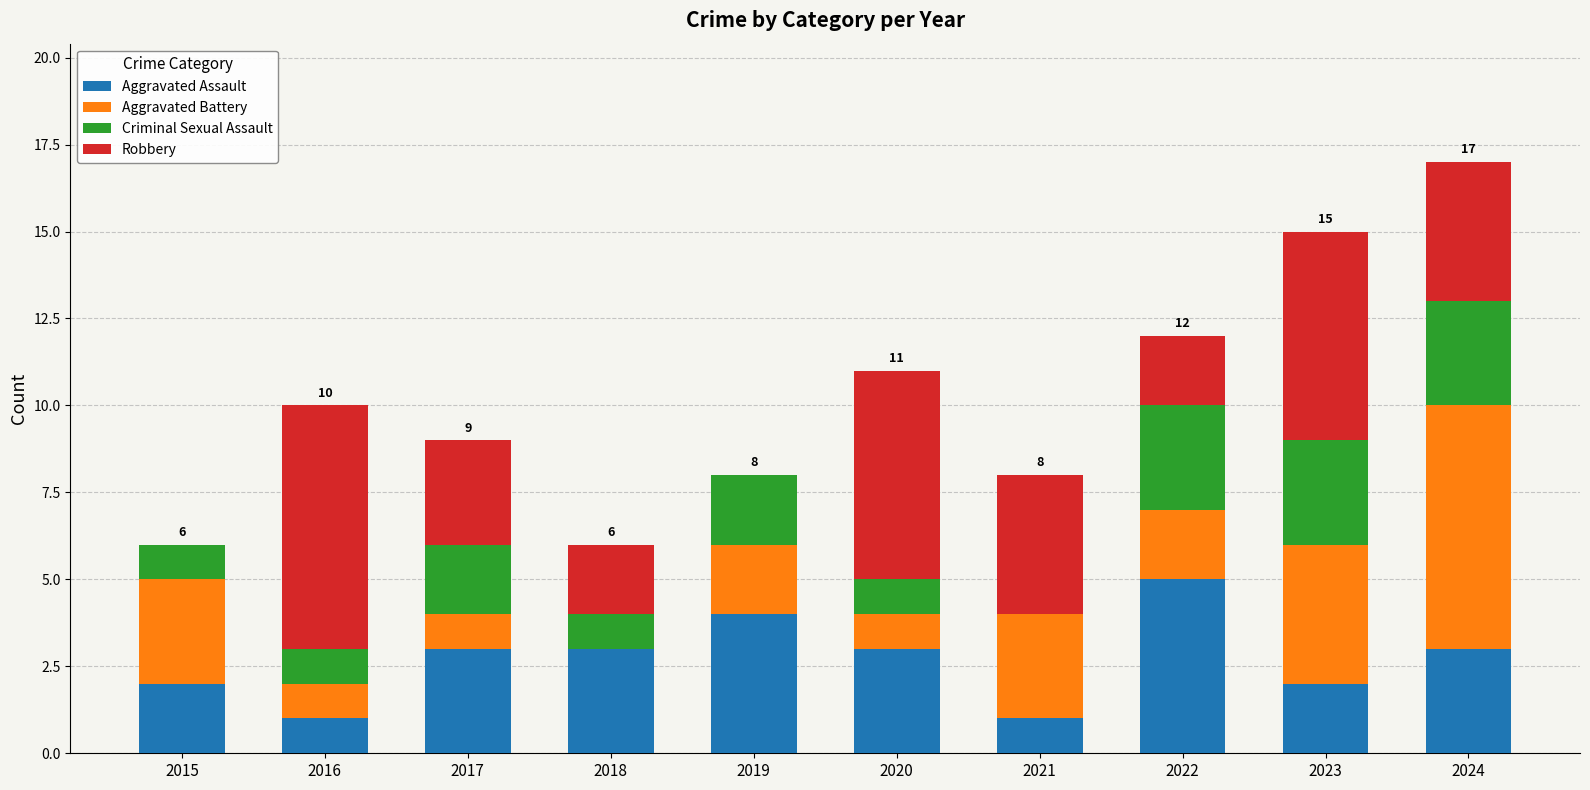

What is the total value across all series at 2023?

15